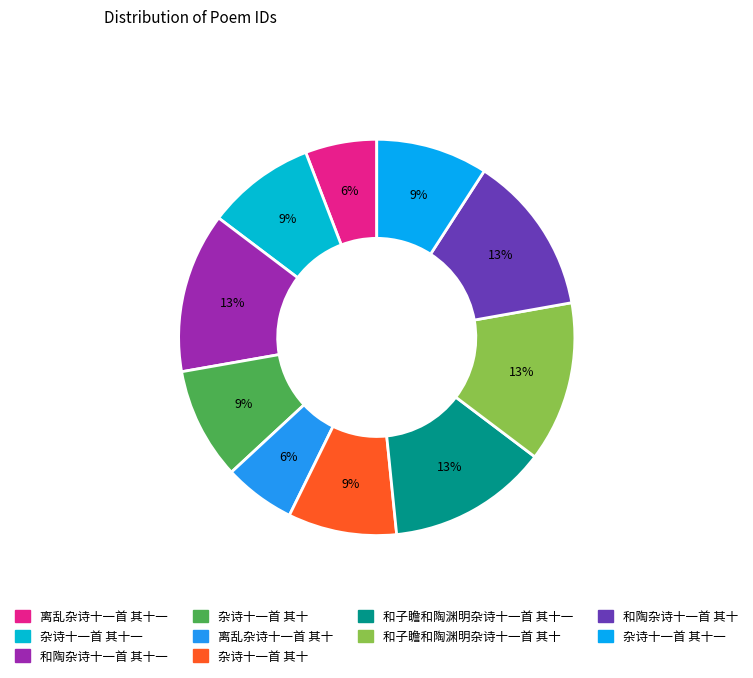

Does any single category account for the majority?

No